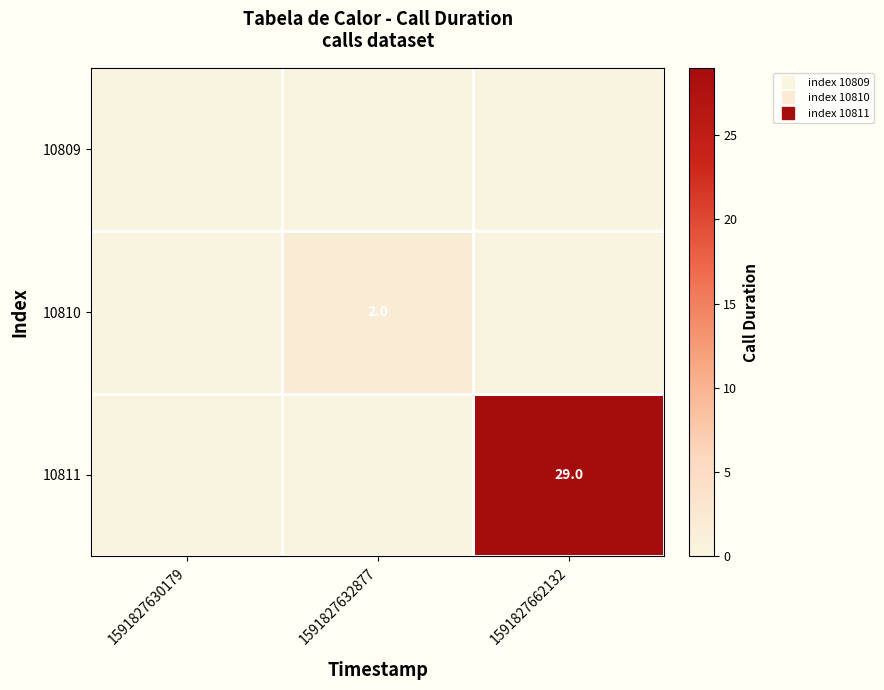

How many categories are shown in the chart?

3